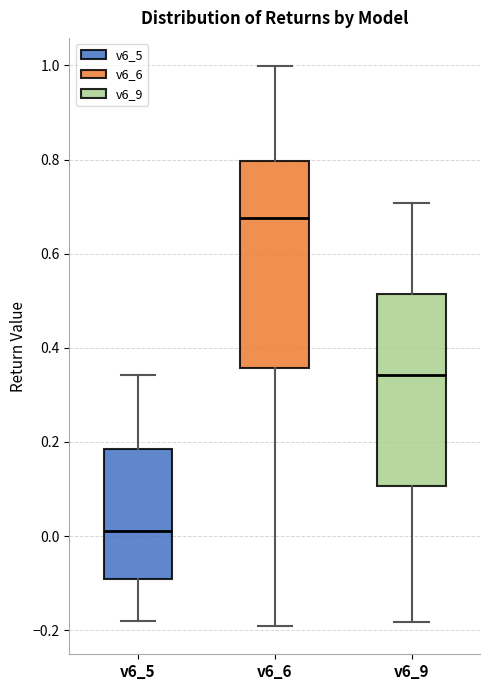

Where does the median line of the box for v6_5 sit on the y-axis? The values are not printed on the chart, so give them approximately, as read against the axis.

0.02